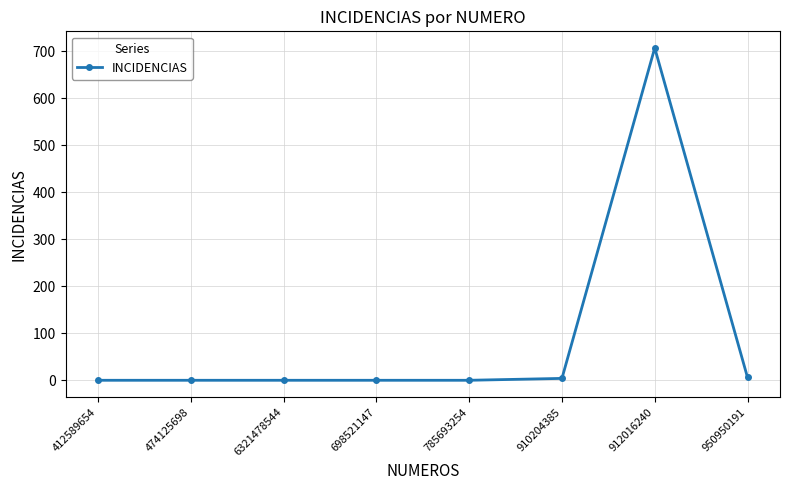

Which label corresponds to the largest value in the chart?

912016240